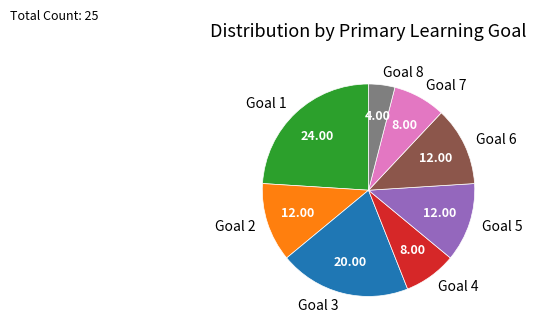

How many segments does this pie chart have?

8